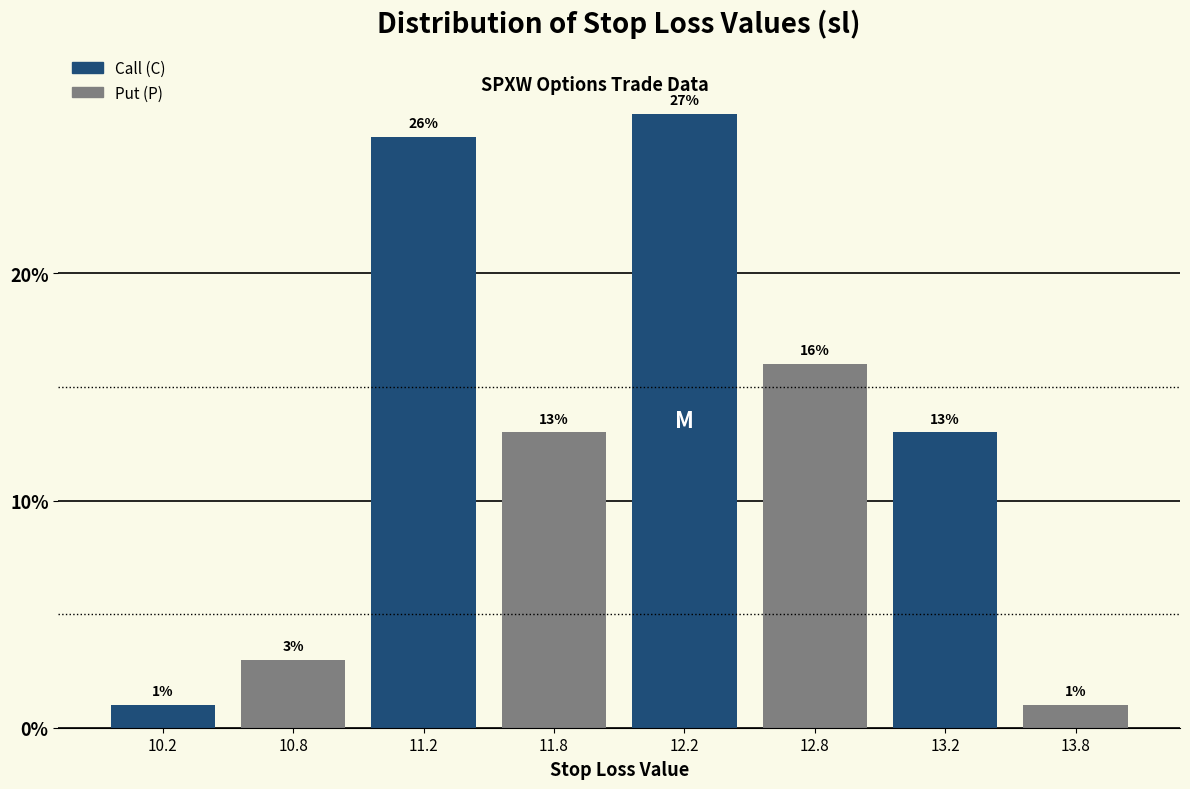

Reading right to left, list all the values displayed in this chart.

13.8=1	13.2=13	12.8=16	12.2=27	11.8=13	11.2=26	10.8=3	10.2=1